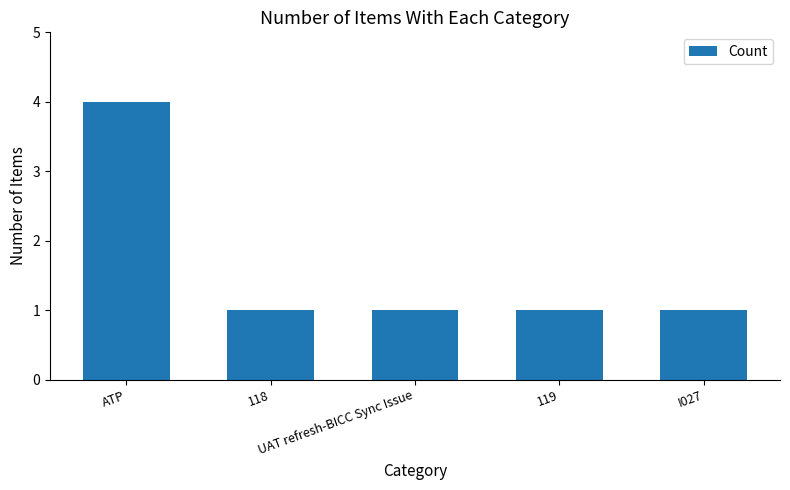

What position from the right is 119?

2